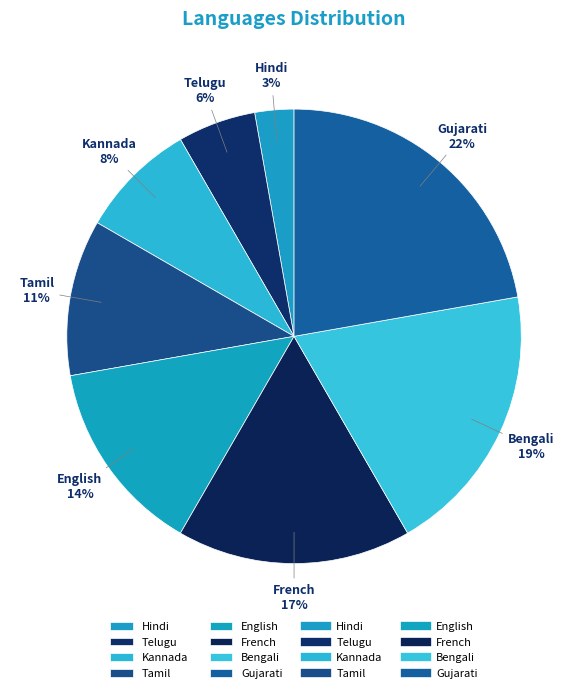

To the nearest percent, what percentage of the pie is Tamil?

11%